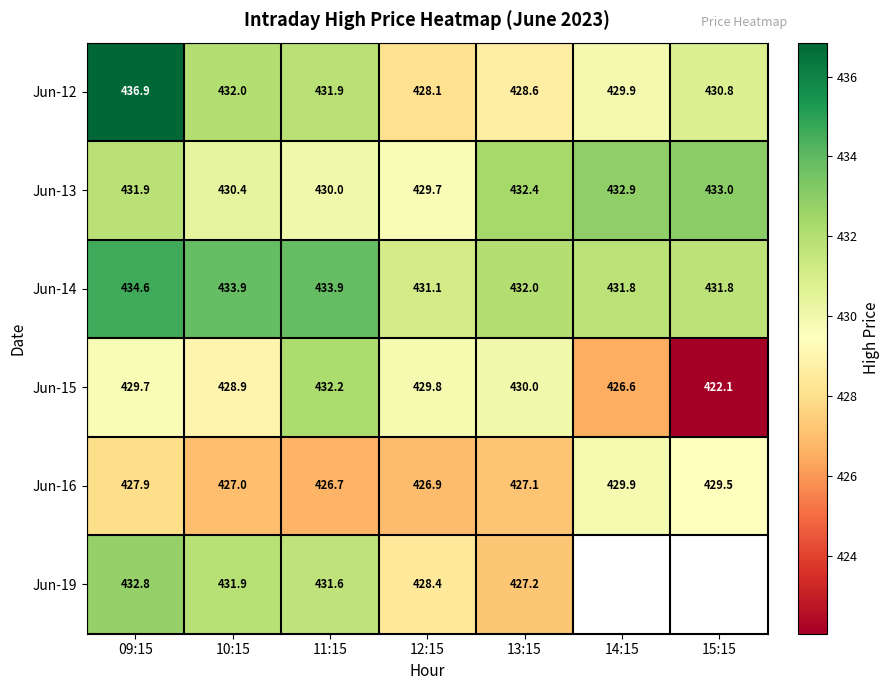

What is the spread (max minus min) of values at 12:15?

4.2